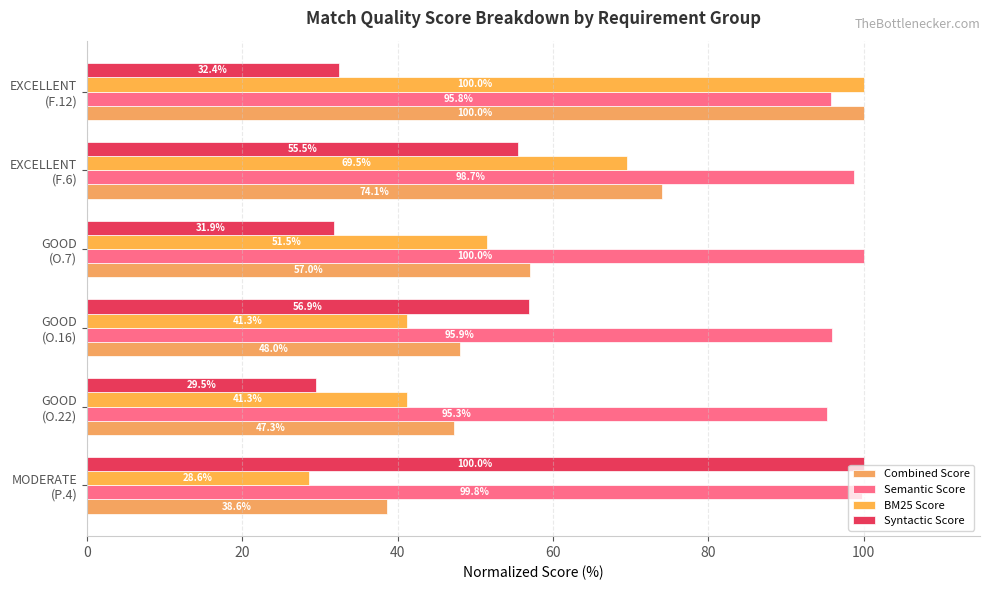

At how many categories does at least one series exceed 52?

6